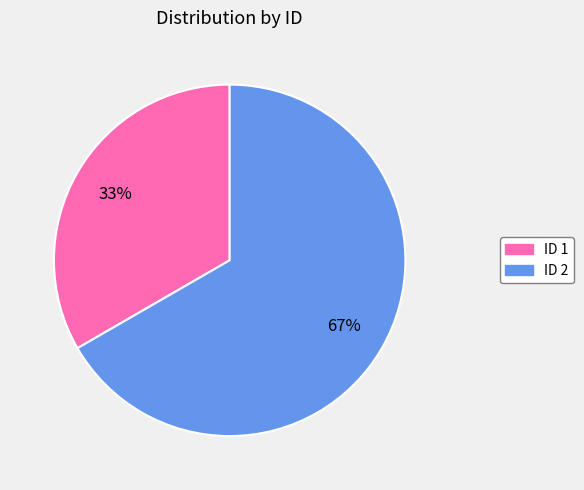

To the nearest percent, what is the average slice percentage?

50%